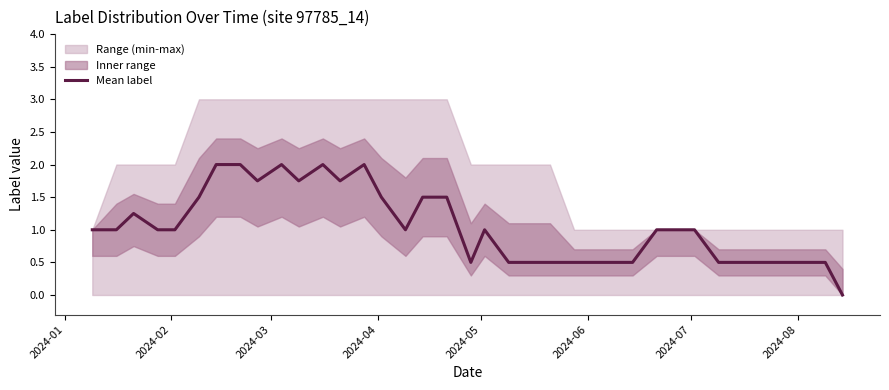

How many interior local valleys (lower than both neighbors) does the data have?

5